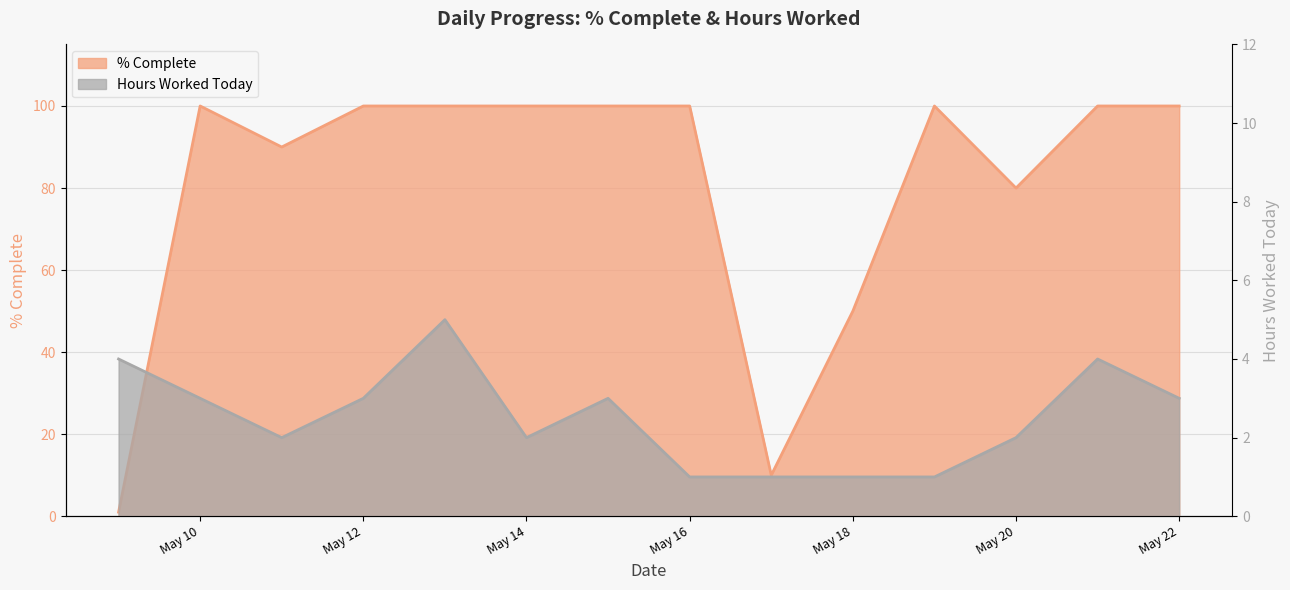

Count the number of data series in this chart.

2